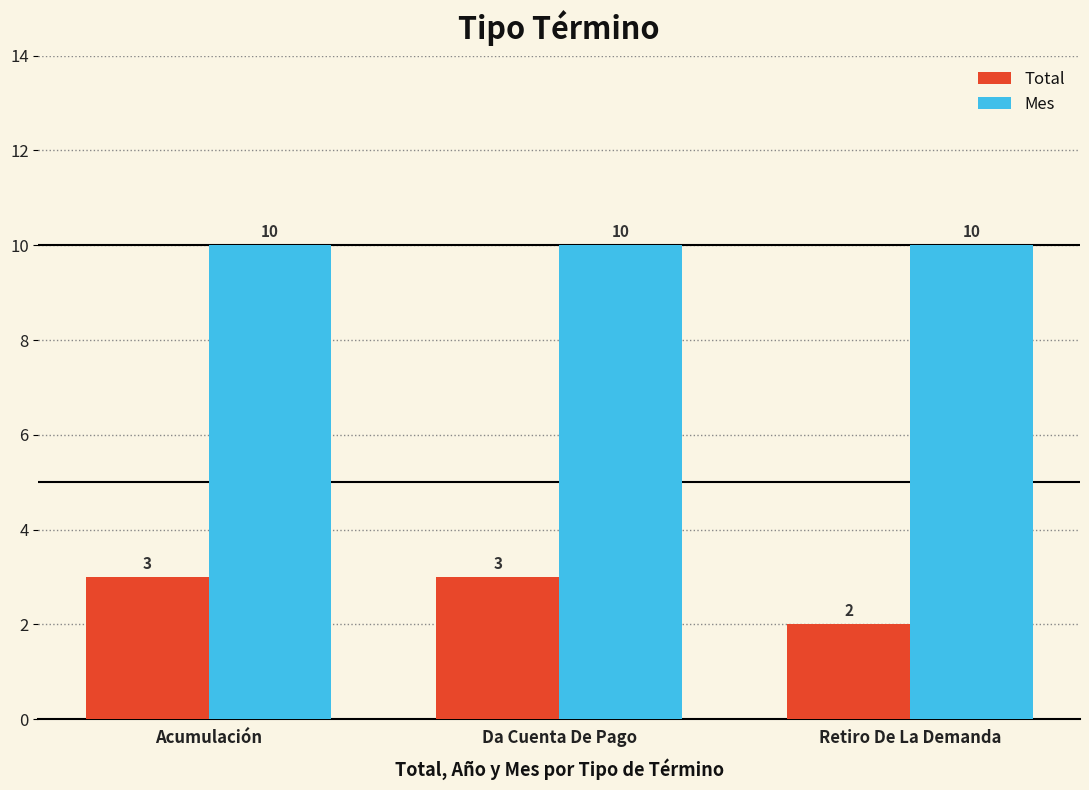

The value of Mes at Da Cuenta De Pago is 10. True or false?

True